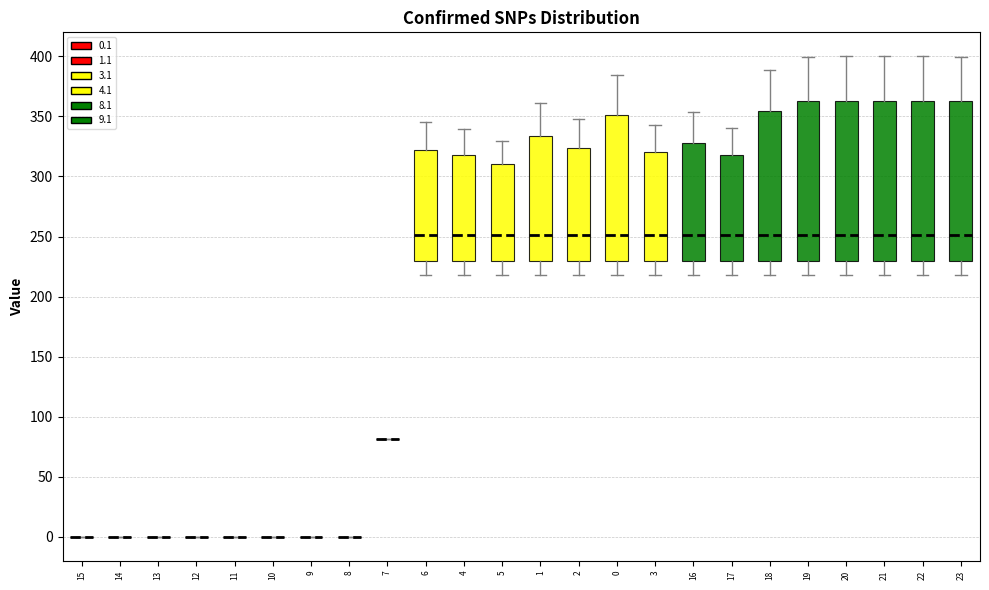

Reading left to right, transcribe this box plot: for each box, give where its median line is, the range the box spans, and where its two whiskers end, as read against the y-axis. The values are not printed on the chart, so give them approximately, as read against the axis.

15: box collapsed to a line at 0, whiskers 0 to 0
14: box collapsed to a line at 0, whiskers 0 to 0
13: box collapsed to a line at 0, whiskers 0 to 0
12: box collapsed to a line at 0, whiskers 0 to 0
11: box collapsed to a line at 0, whiskers 0 to 0
10: box collapsed to a line at 0, whiskers 0 to 0
9: box collapsed to a line at 0, whiskers 0 to 0
8: box collapsed to a line at 0, whiskers 0 to 0
7: box collapsed to a line at 80, whiskers 80 to 80
6: median 250, box 230 to 320, whiskers 220 to 345
4: median 250, box 230 to 320, whiskers 220 to 340
5: median 250, box 230 to 310, whiskers 220 to 330
1: median 250, box 230 to 335, whiskers 220 to 360
2: median 250, box 230 to 325, whiskers 220 to 350
0: median 250, box 230 to 350, whiskers 220 to 385
3: median 250, box 230 to 320, whiskers 220 to 345
16: median 250, box 230 to 330, whiskers 220 to 355
17: median 250, box 230 to 320, whiskers 220 to 340
18: median 250, box 230 to 355, whiskers 220 to 390
19: median 250, box 230 to 365, whiskers 220 to 400
20: median 250, box 230 to 365, whiskers 220 to 400
21: median 250, box 230 to 365, whiskers 220 to 400
22: median 250, box 230 to 365, whiskers 220 to 400
23: median 250, box 230 to 365, whiskers 220 to 400